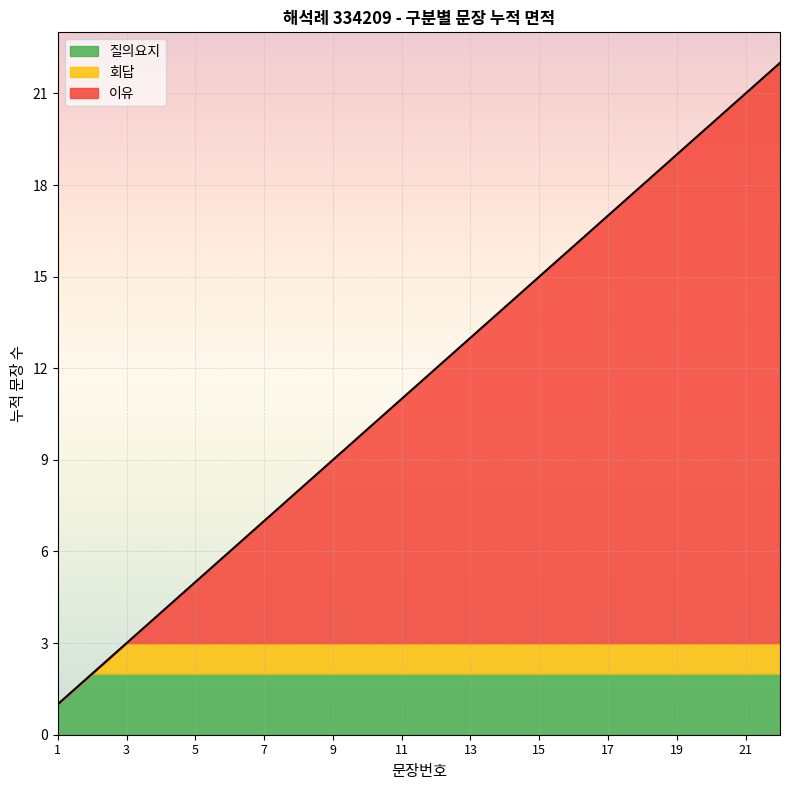

At which category does the chart reach its peak across all series?

22